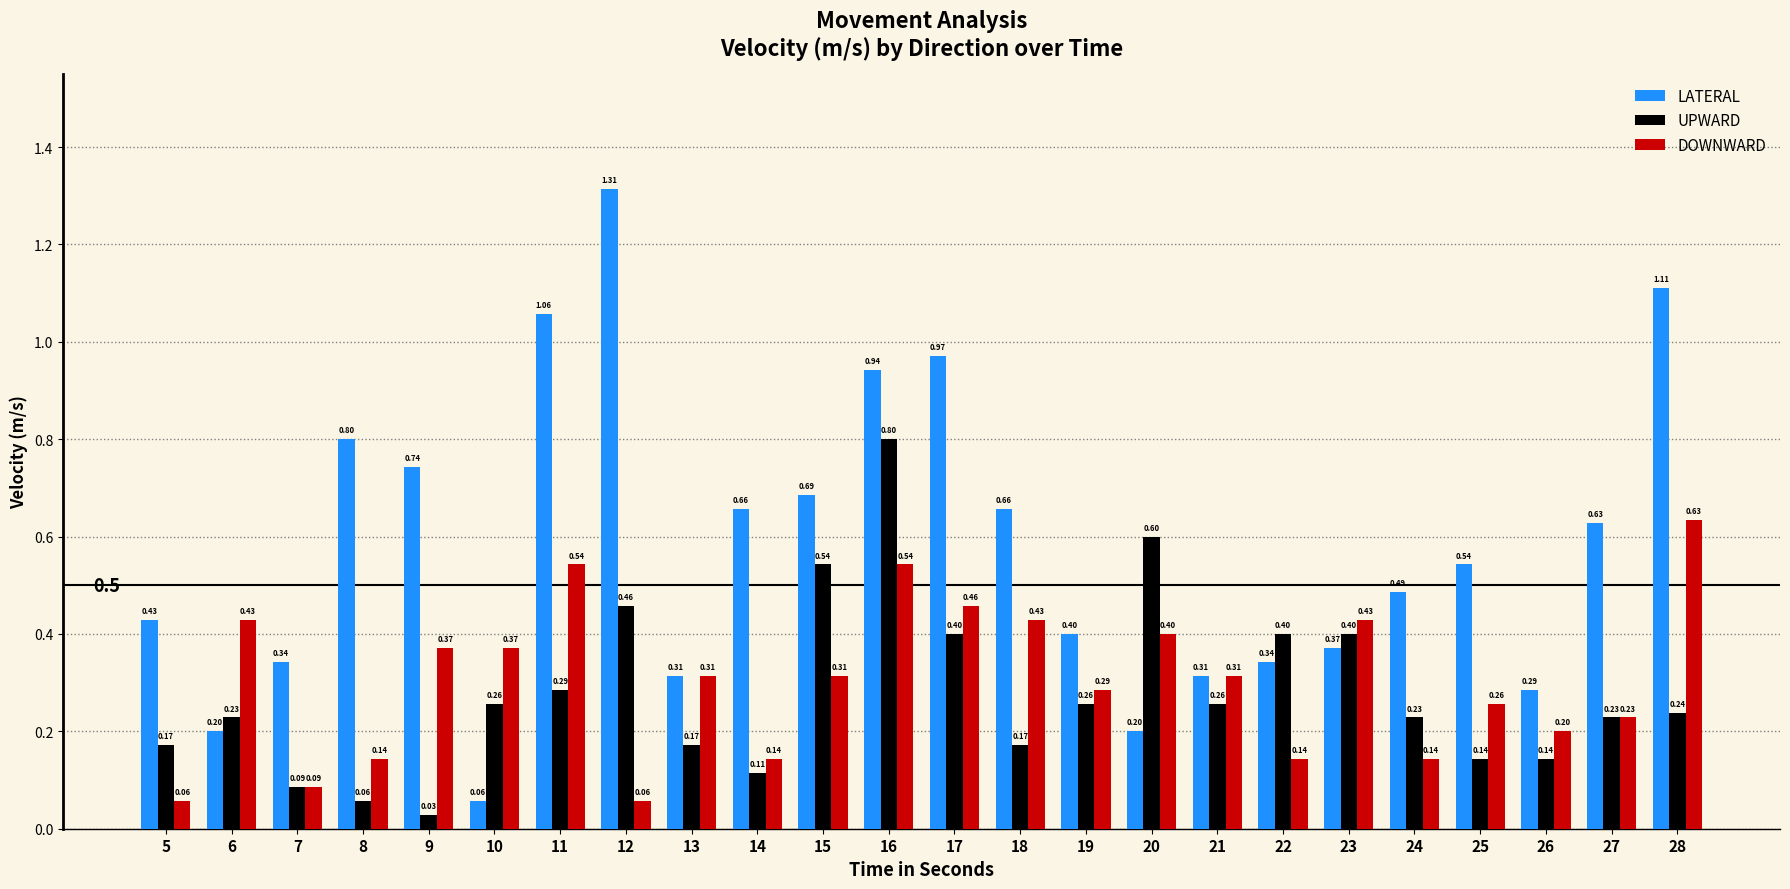

What is the sum of all UPWARD values?

6.7